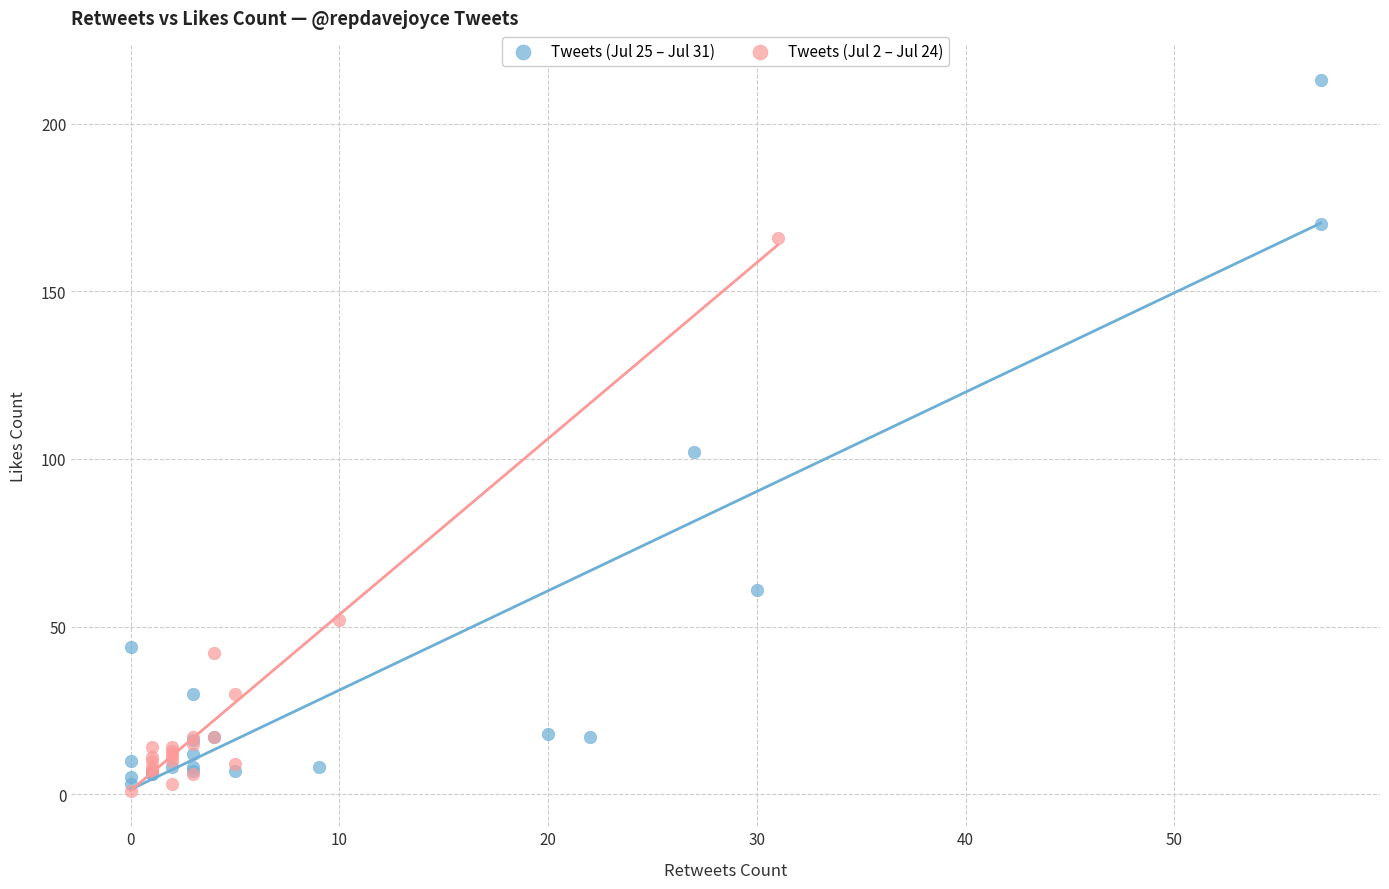

Which series has the widest spread of Y values?

Tweets (Jul 25 – Jul 31)